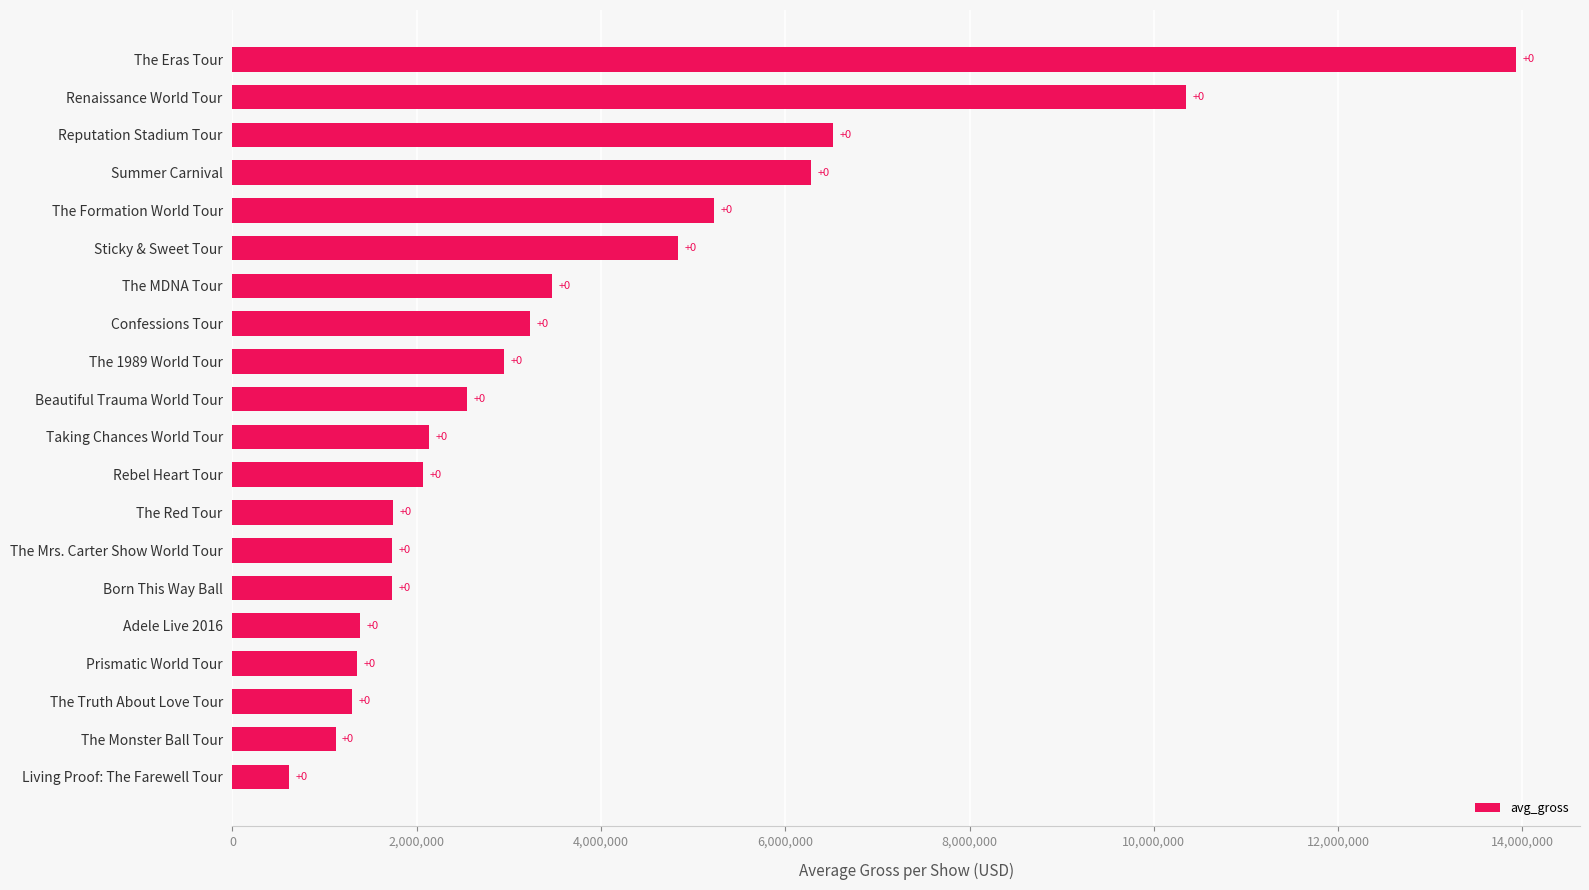

Are the bars horizontal?

Yes